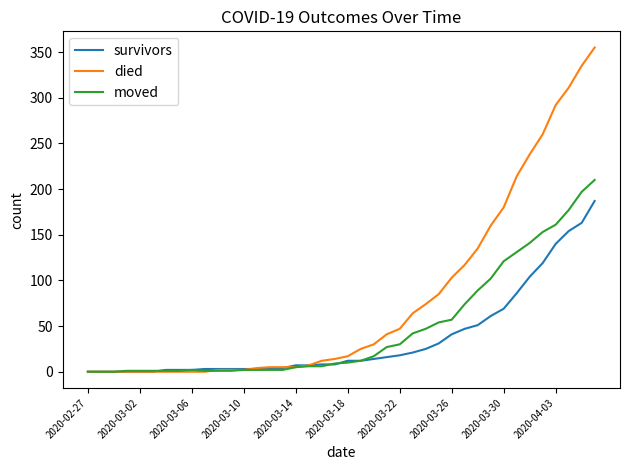

What is the maximum value shown in the chart?

355